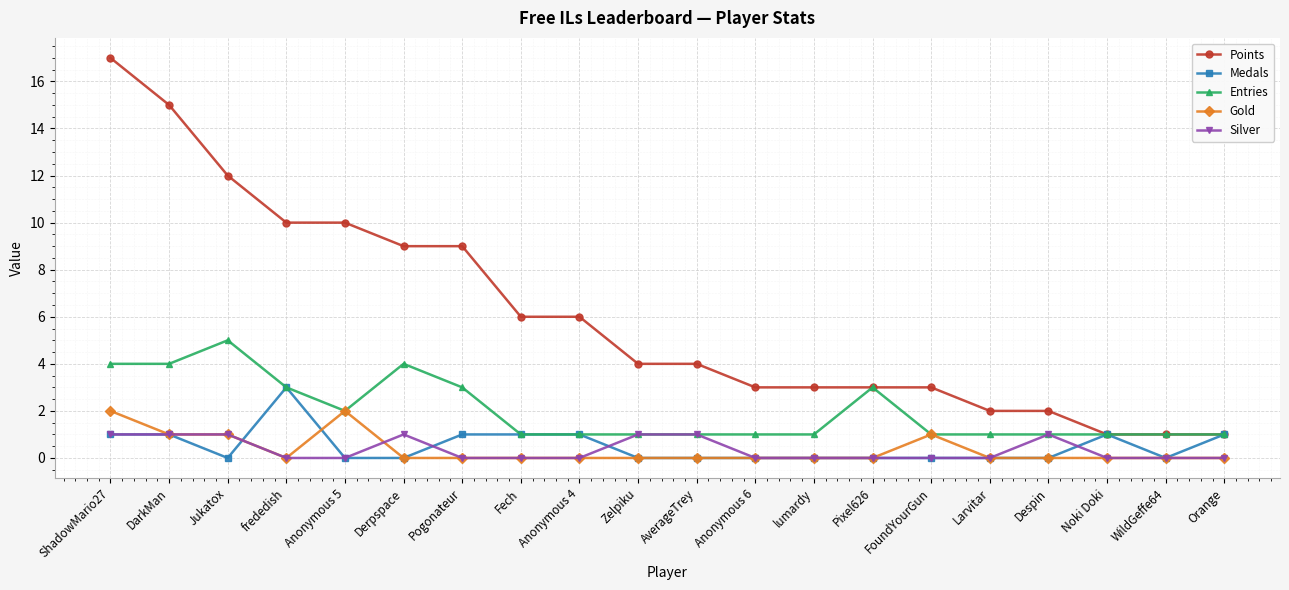

What is the label of the 6th point from the right?

FoundYourGun